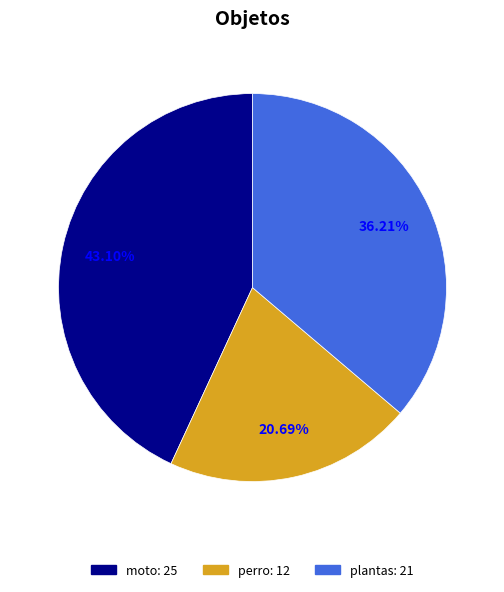

Is it true that plantas is 51% of the pie?

False